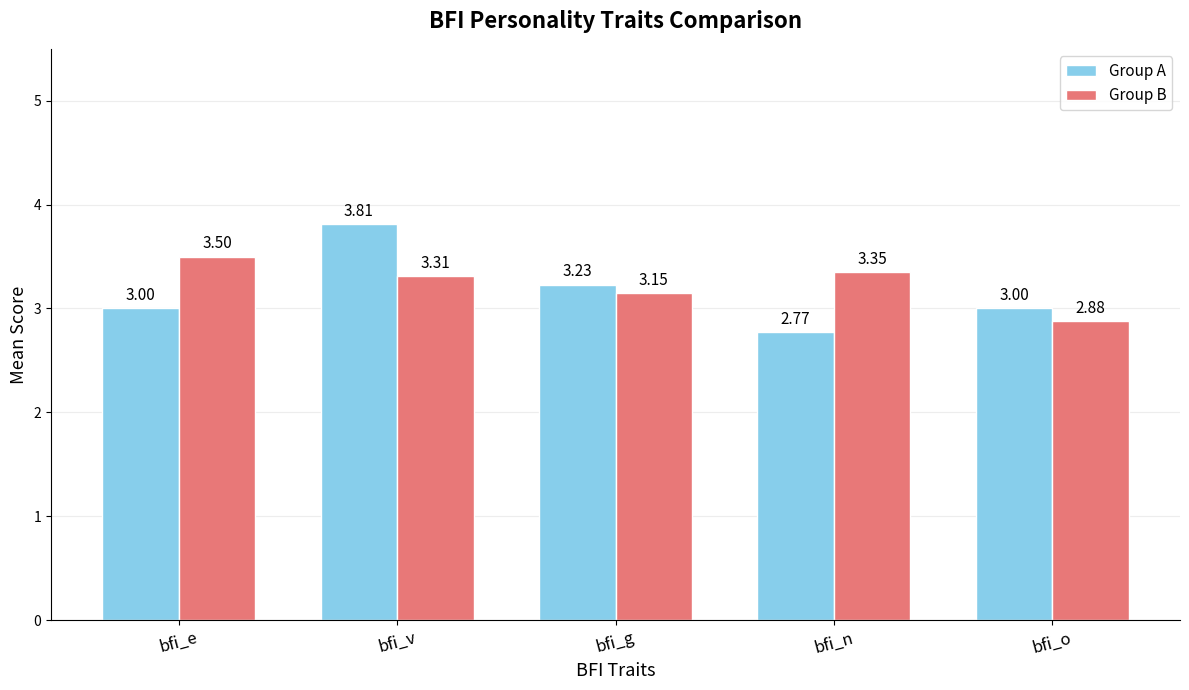

What is the label of the 1st bar from the right?

bfi_o